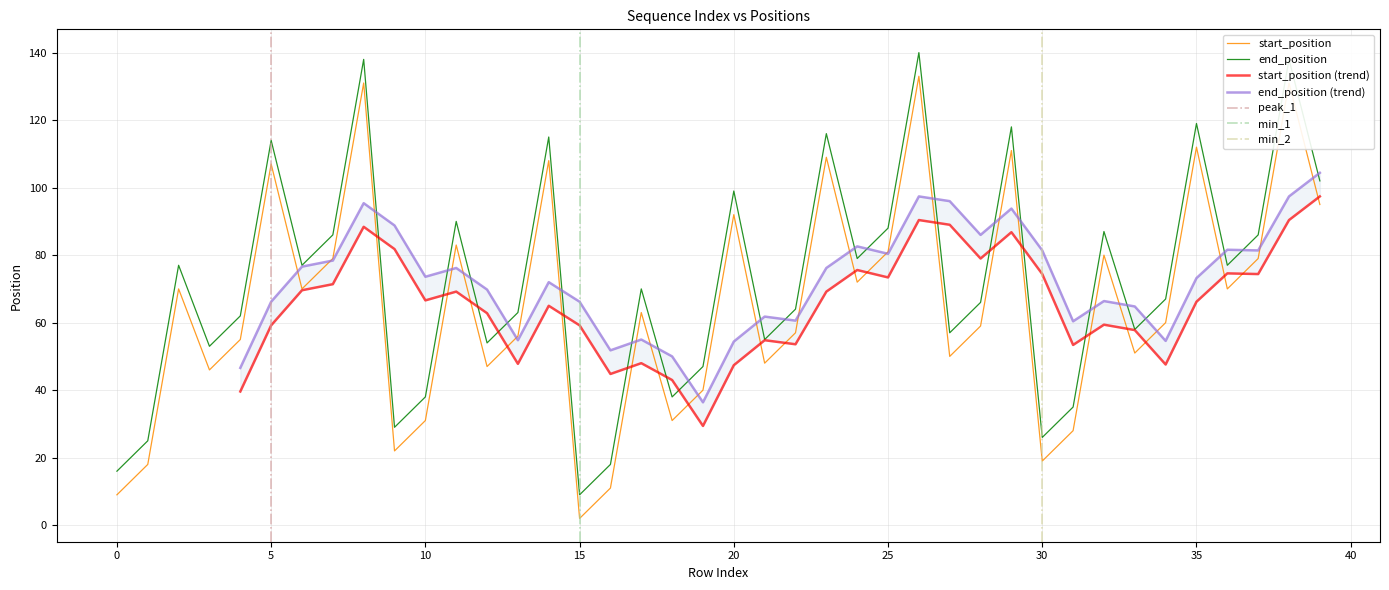

Reading left to right, what are all the values shown in this chart?

start_position: 9	18	70	46	55	107	70	79	131	22	31	83	47	56	108	2	11	63	31	40	92	48	57	109	72	81	133	50	59	111	19	28	80	51	60	112	70	79	131	95
end_position: 16	25	77	53	62	114	77	86	138	29	38	90	54	63	115	9	18	70	38	47	99	55	64	116	79	88	140	57	66	118	26	35	87	58	67	119	77	86	138	102